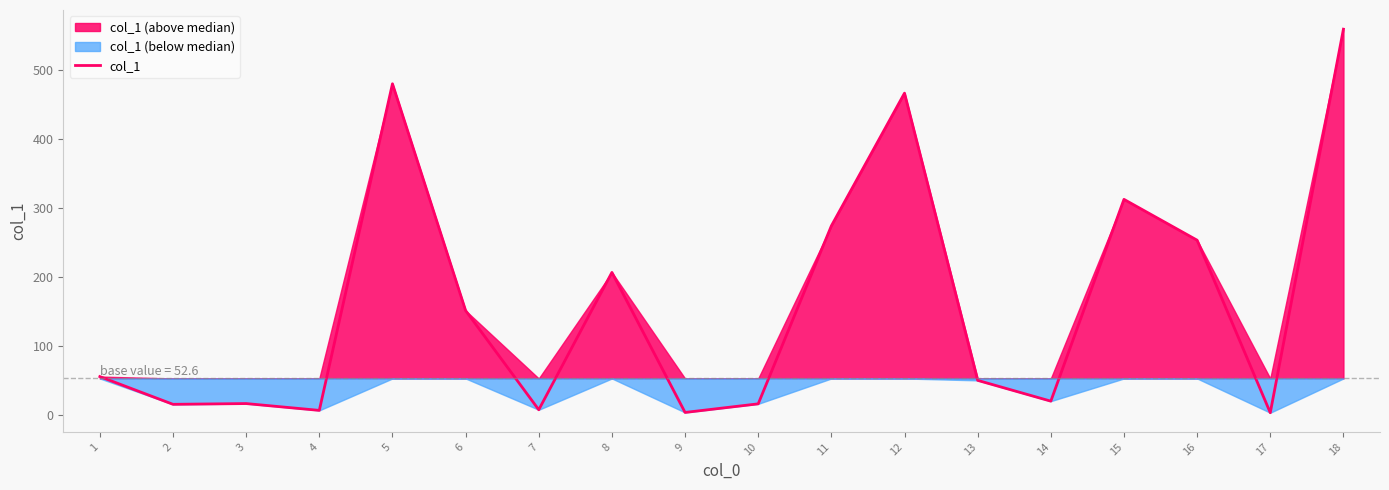

Reading left to right, transcribe all the data shown in this chart.

1=55.4	2=15.1	3=16.2	4=6.3	5=480.7	6=151.3	7=7.2	8=206.7	9=3.3	10=15.8	11=274.3	12=467.1	13=49.9	14=19.7	15=312.8	16=253.5	17=2.9	18=560.0